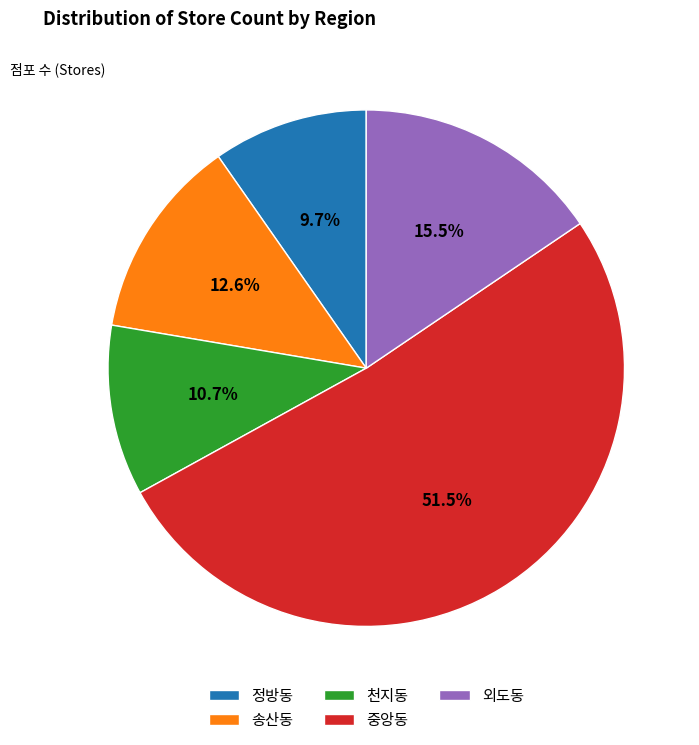

Combined, do 정방동 and 송산동 account for over 50%?

No